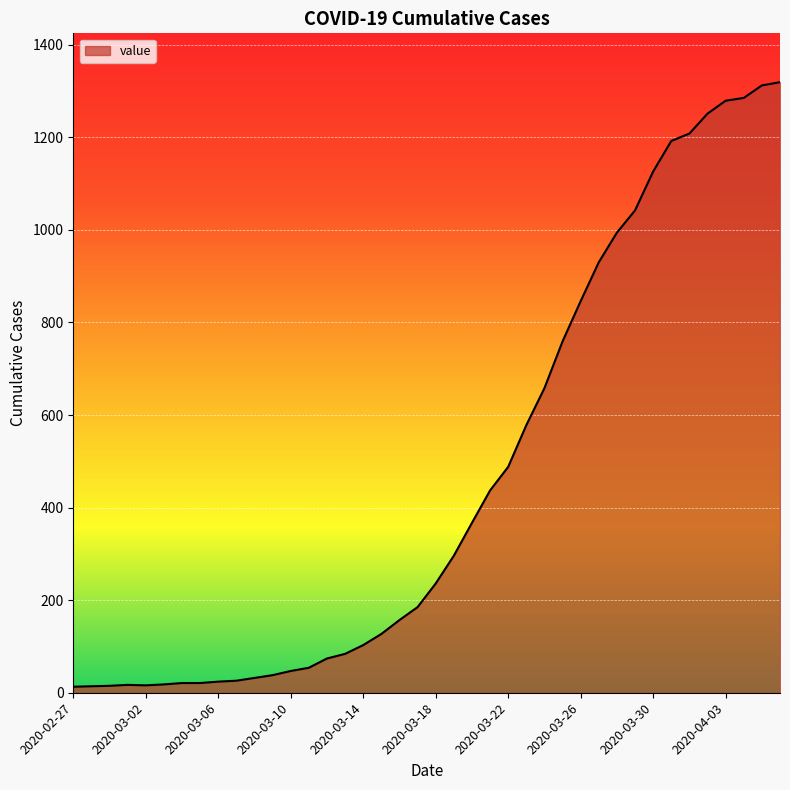

How many lines are shown in the chart?

1